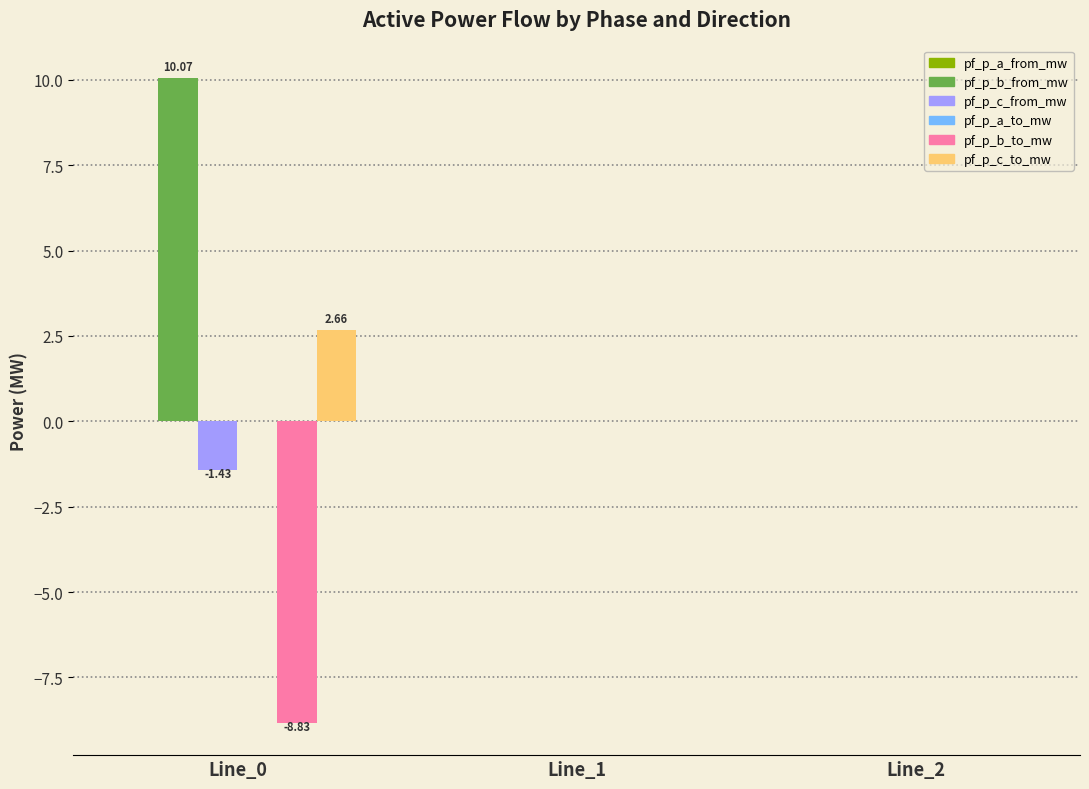

The value of pf_p_b_to_mw at Line_0 is -15.9. True or false?

False